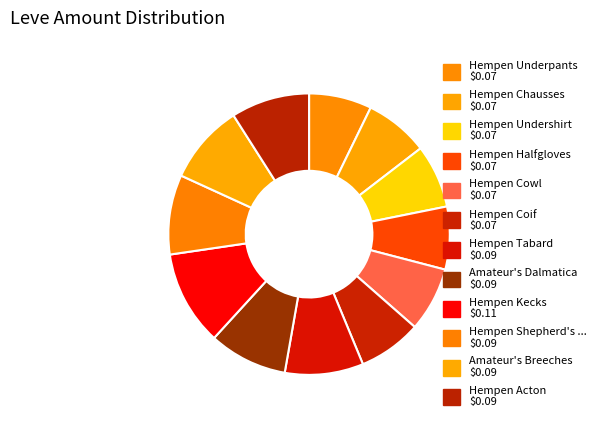

Rank the categories by value from highest to lowest.

Hempen Kecks, Hempen Shepherd's Tunic, Amateur's Breeches, Hempen Tabard, Amateur's Dalmatica, Hempen Acton, Hempen Cowl, Hempen Chausses, Hempen Undershirt, Hempen Coif, Hempen Underpants, Hempen Halfgloves